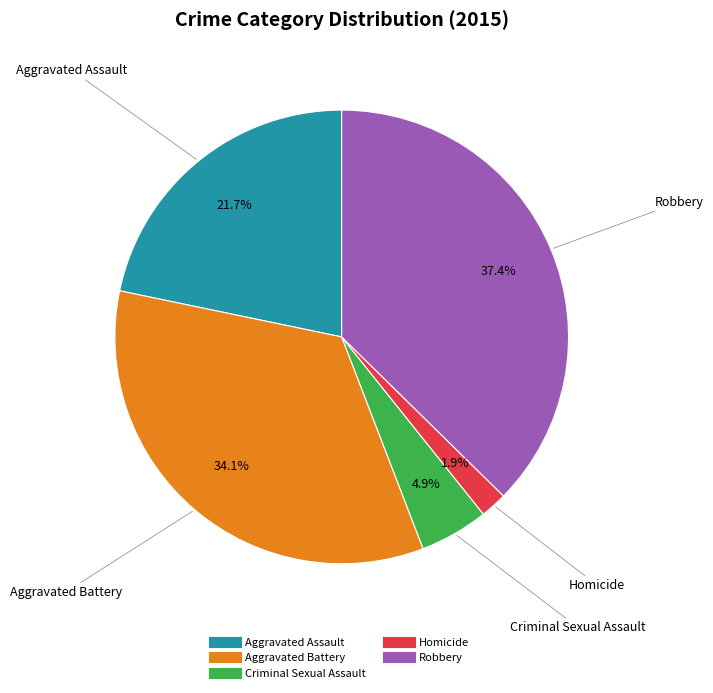

Is there any slice that represents more than half of the pie?

No